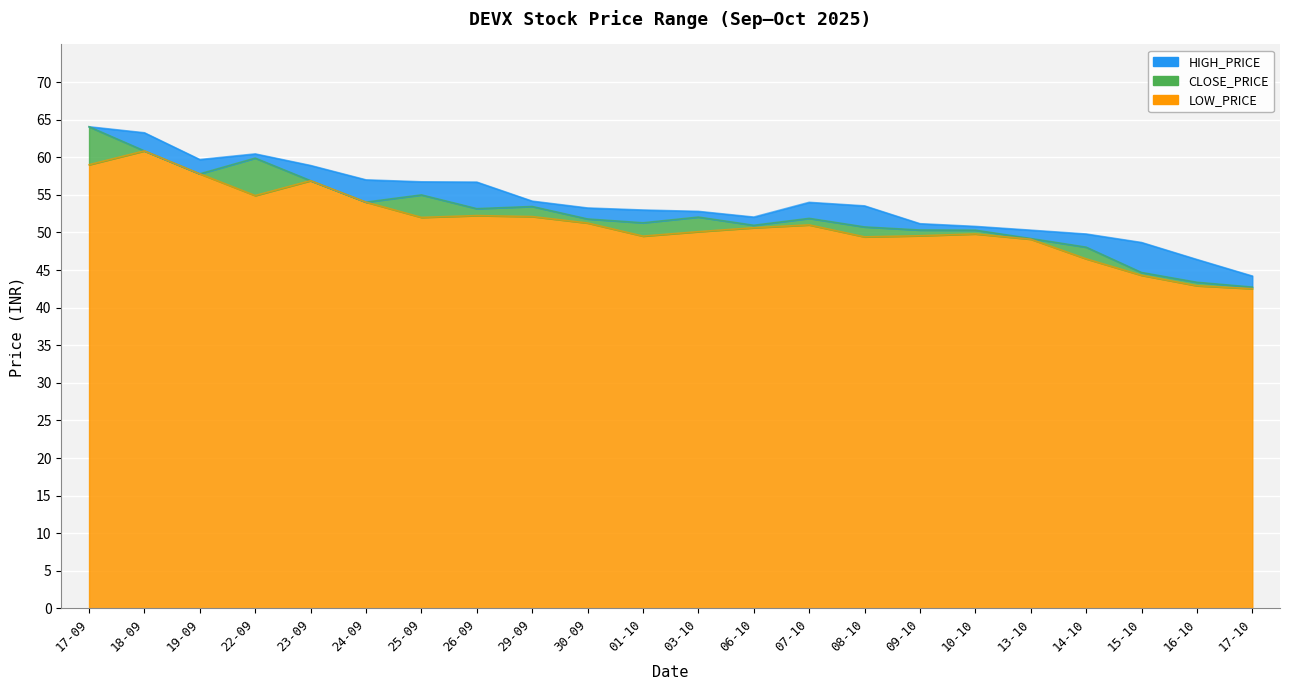

At which label does CLOSE_PRICE first exceed 51?

17-09